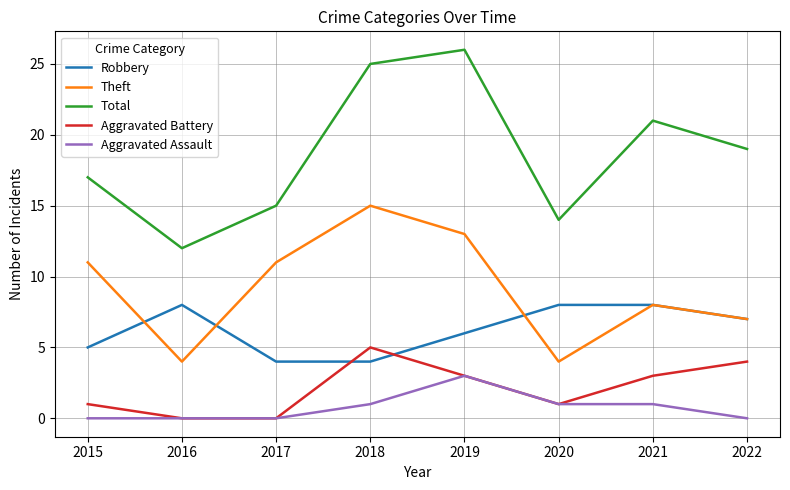

Which series has the largest total across all categories?

Total